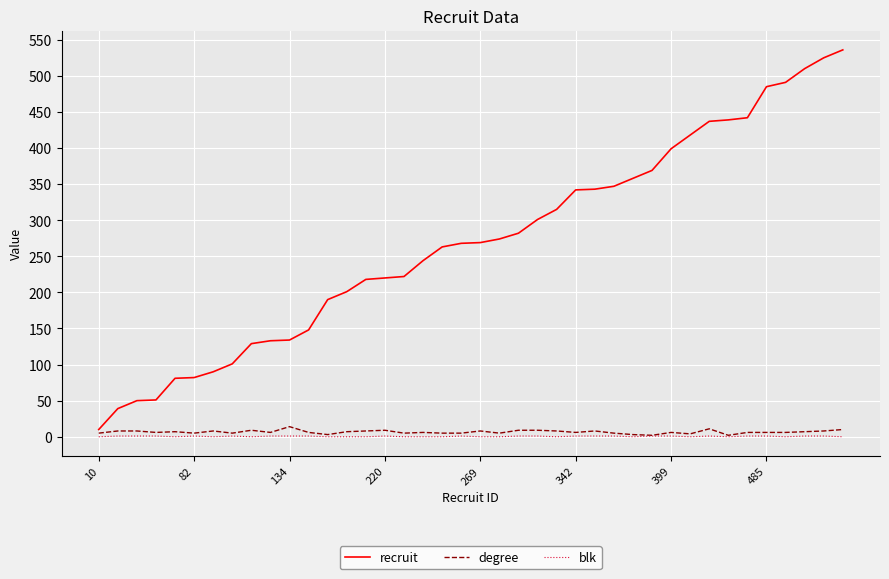

Which series has the largest range (max minus min)?

recruit